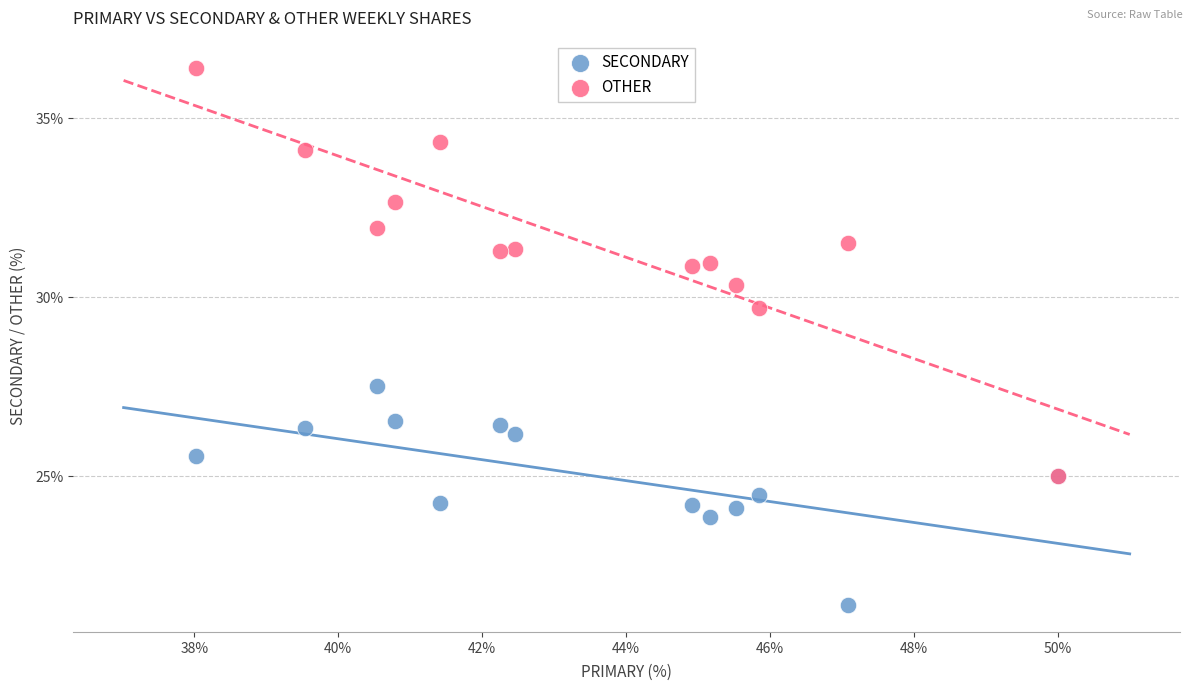

Across all series, what Y value is closest to 28?

27.5